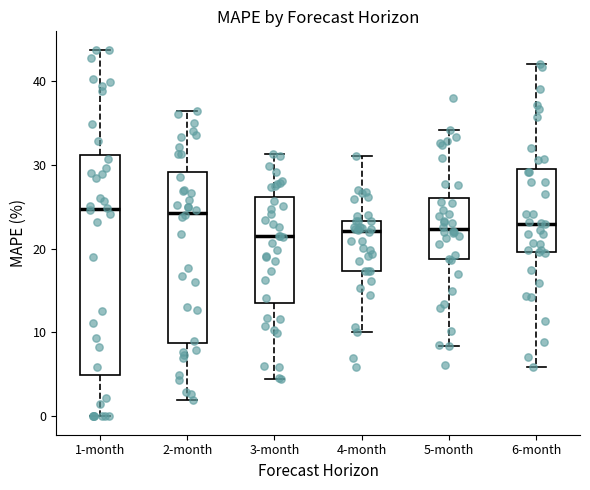

Reading left to right, transcribe this box plot: for each box, give where its median line is, the range the box spans, and where its two whiskers end, as read against the y-axis. The values are not printed on the chart, so give them approximately, as read against the axis.

1-month: median 25, box 5 to 31, whiskers 0 to 44
2-month: median 24, box 9 to 29, whiskers 2 to 36
3-month: median 21, box 14 to 26, whiskers 5 to 31
4-month: median 22, box 17 to 23, whiskers 10 to 31
5-month: median 22, box 19 to 26, whiskers 8 to 34
6-month: median 23, box 20 to 30, whiskers 6 to 42